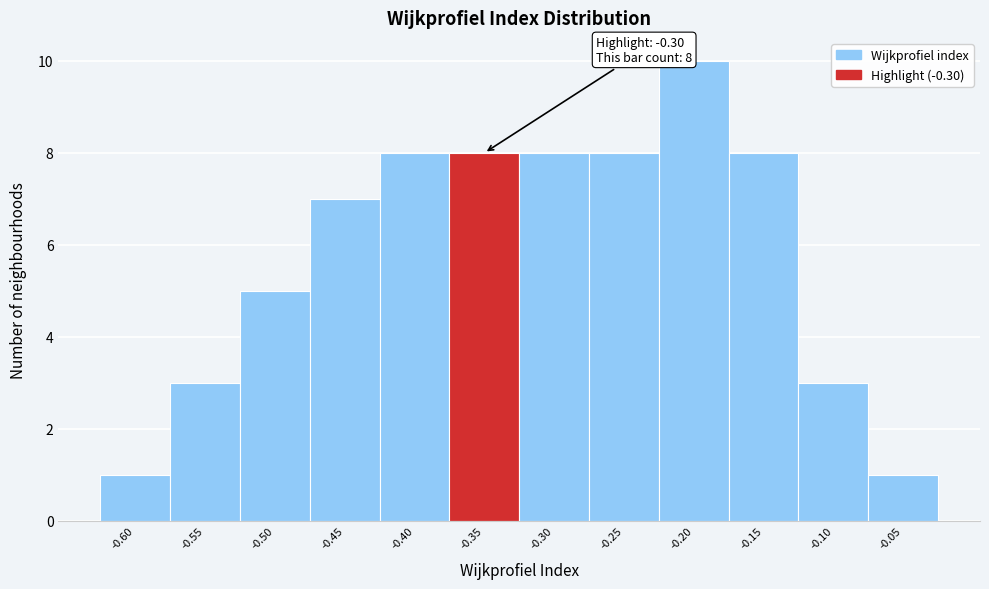

Reading left to right, extract all data points from this chart.

1	3	5	7	8	8	8	8	10	8	3	1